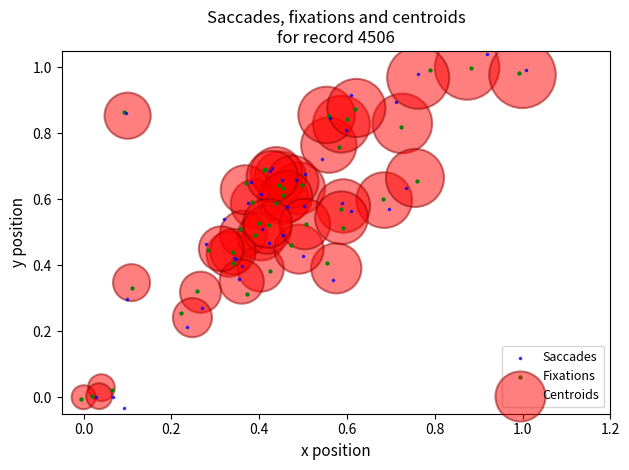

Which series has the widest spread of Y values?

Saccades